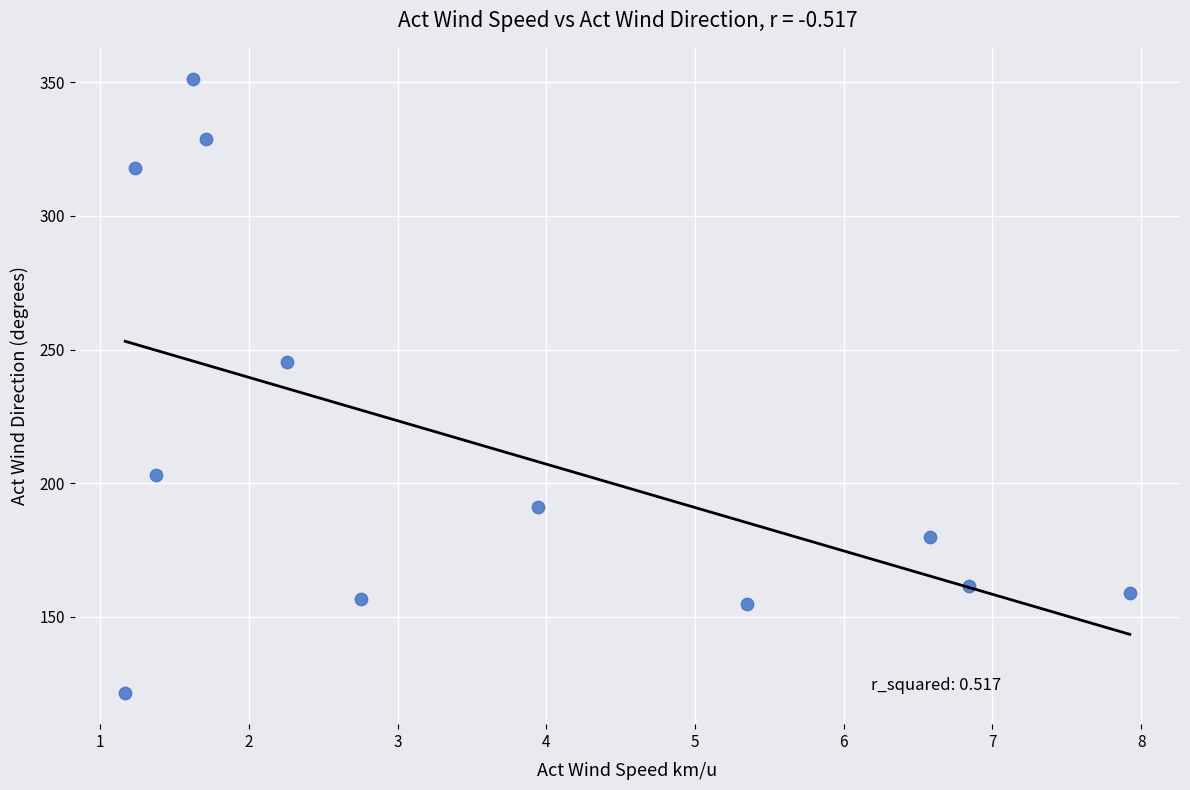

What Y value in the scatter plot is closest to 236?

245.2